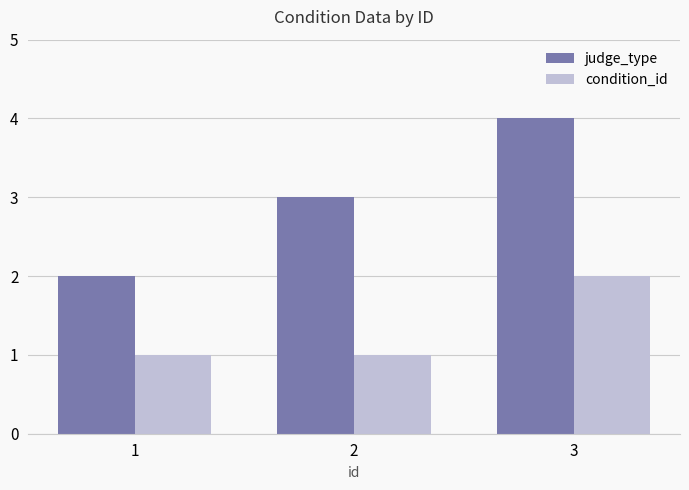

What value does the judge_type series have at 2?

3